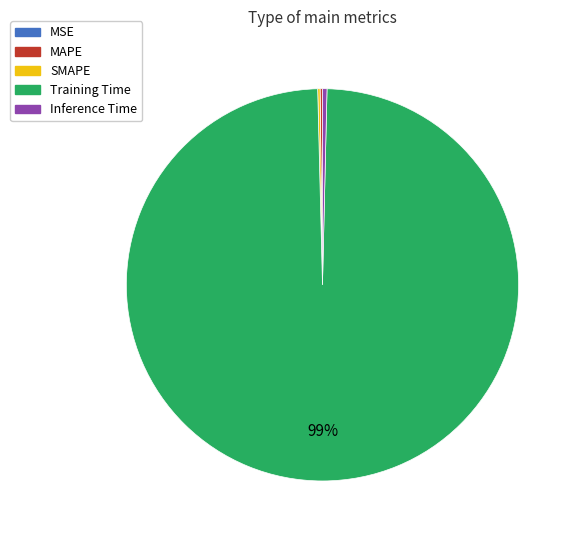

To the nearest percent, what is the average slice percentage?

20%